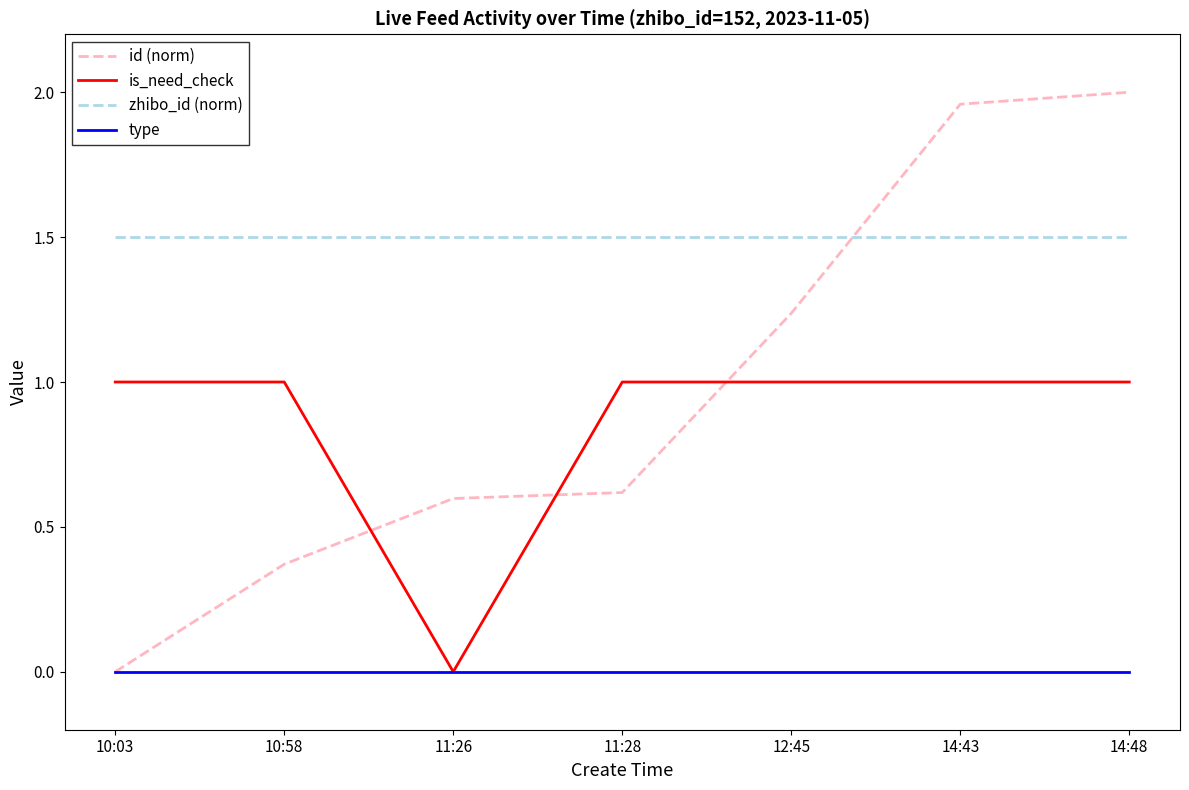

In is_need_check, how many points are lower than both neighbors (excluding endpoints)?

1